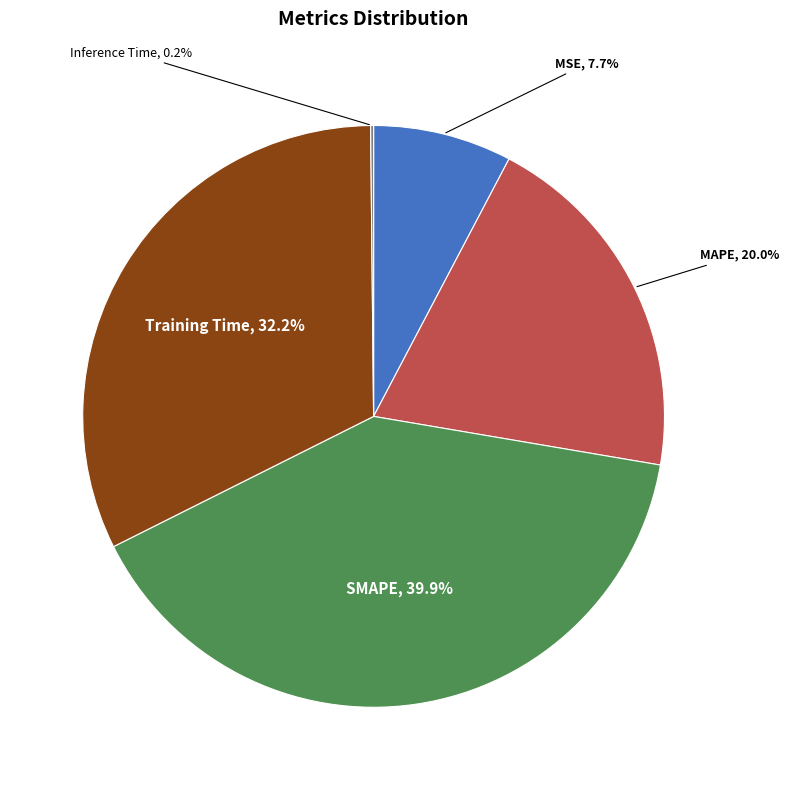

Do MAPE and SMAPE together represent more than half of the pie?

Yes